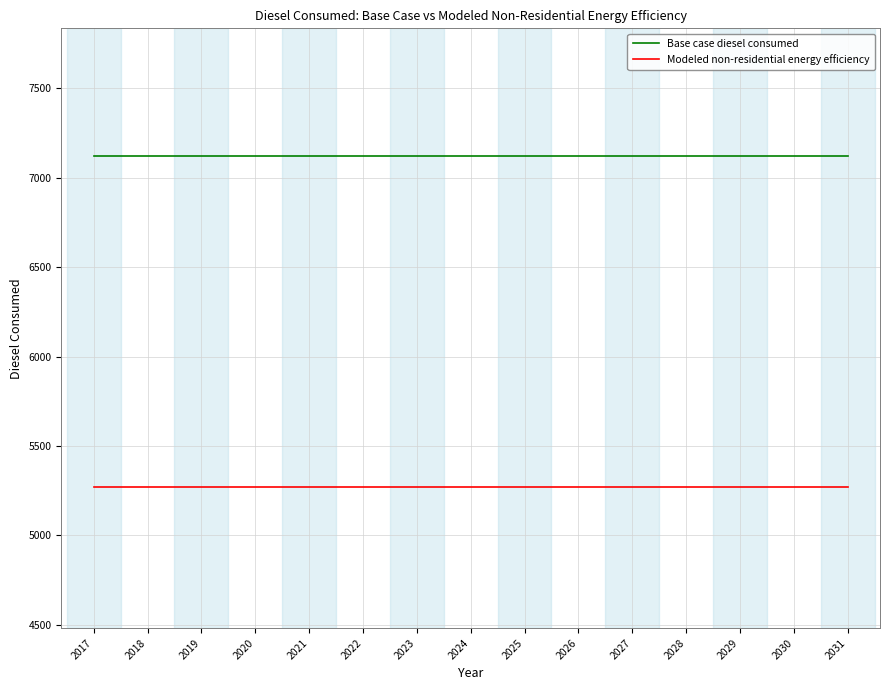

What is the difference between the highest and lowest values at 2020?

1852.2